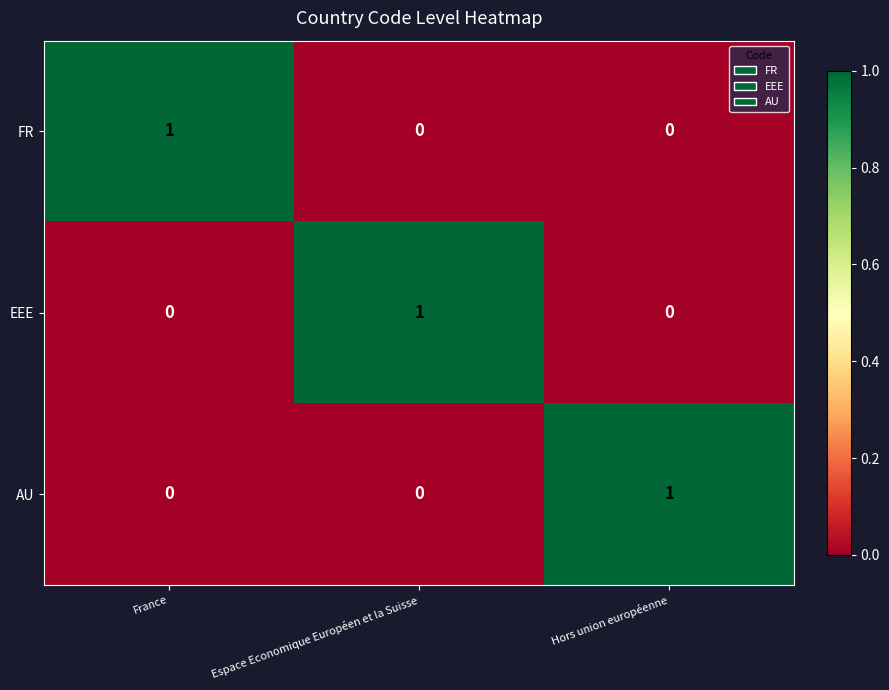

At how many categories does at least one series exceed 0?

3